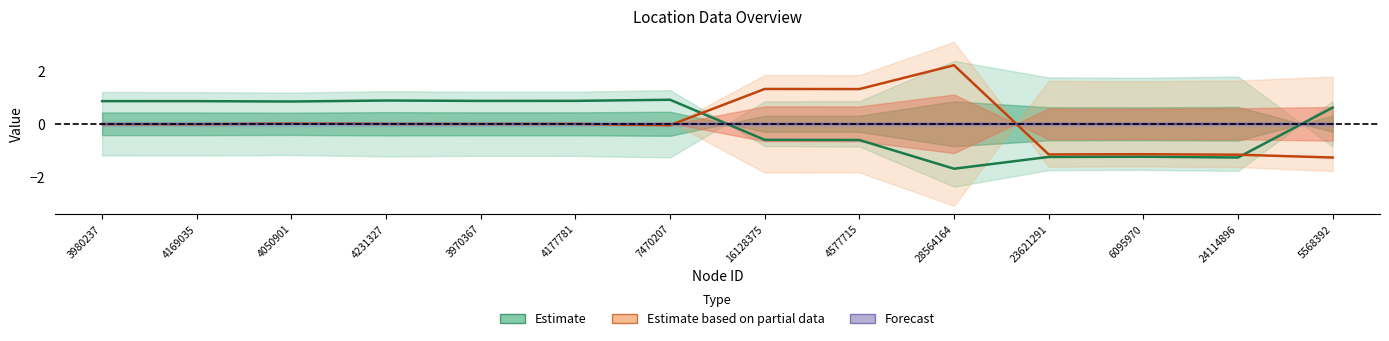

Reading right to left, what are all the values shown in this chart?

Estimate: 0.6	-1.3	-1.2	-1.3	-1.7	-0.6	-0.6	0.9	0.9	0.9	0.9	0.8	0.9	0.9
Estimate based on partial data: -1.3	-1.2	-1.1	-1.2	2.2	1.3	1.3	-0.1	-0.0	-0.0	-0.0	0.0	-0.0	-0.0
Forecast: 0.0	0.0	0.0	0.0	0.0	0.0	0.0	0.0	0.0	0.0	0.0	0.0	0.0	0.0